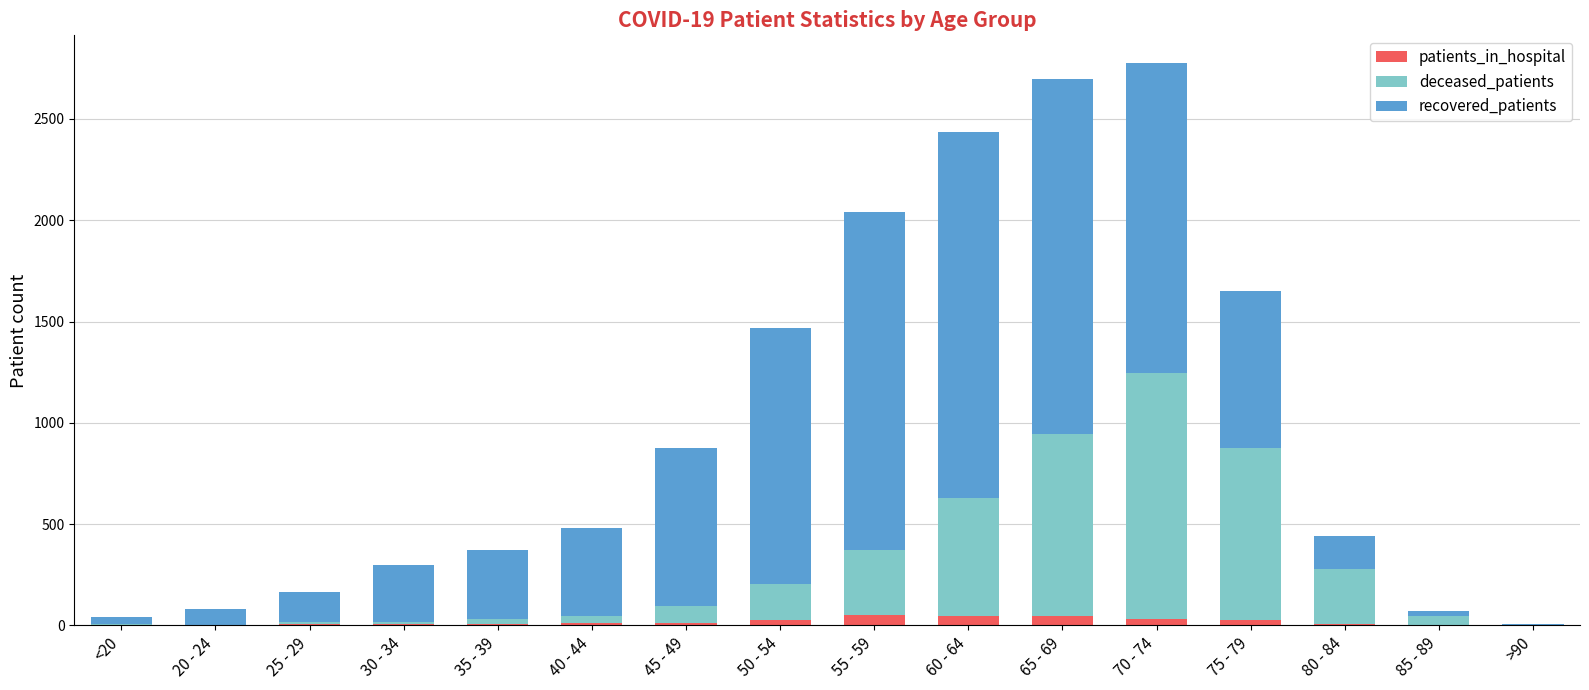

At which label does patients_in_hospital first exceed 11?

45 - 49